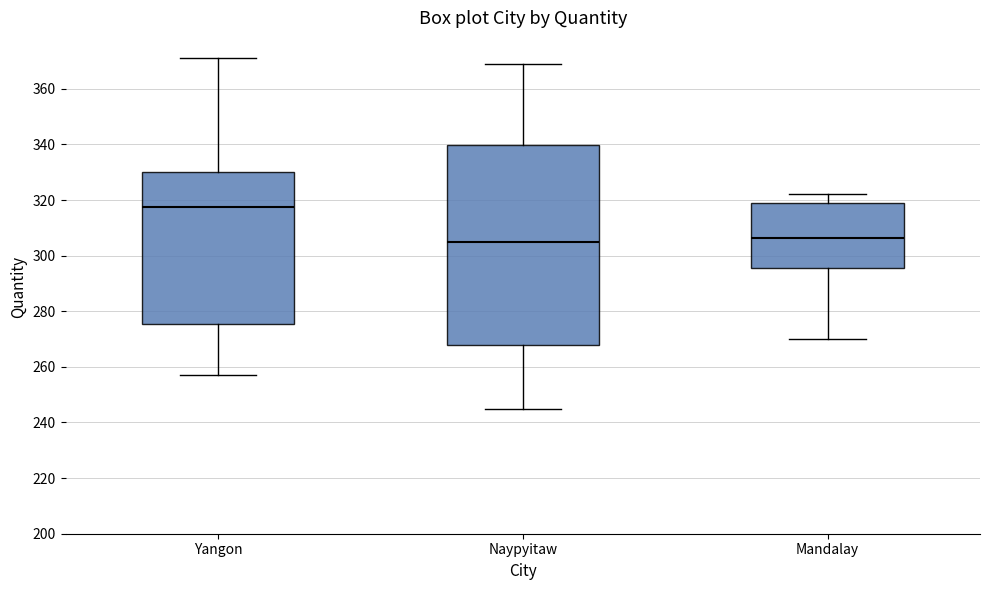

Reading left to right, read every box against the y-axis: the position of its median line, the range the box covers, and the ends of its whiskers. The values are not printed on the chart, so give them approximately, as read against the axis.

Yangon: median 318, box 276 to 330, whiskers 258 to 372
Naypyitaw: median 306, box 268 to 340, whiskers 246 to 370
Mandalay: median 306, box 296 to 320, whiskers 270 to 322